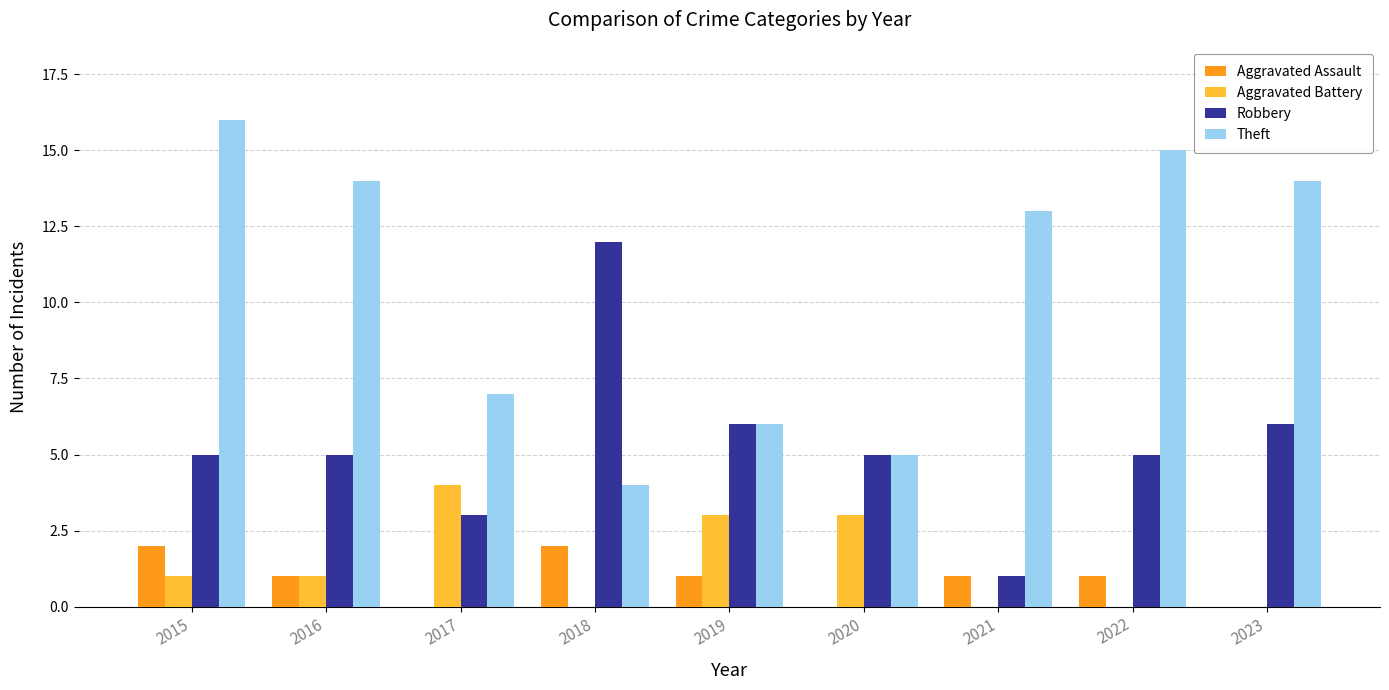

Reading left to right, list all the values displayed in this chart.

Aggravated Assault: 2	1	0	2	1	0	1	1	0
Aggravated Battery: 1	1	4	0	3	3	0	0	0
Robbery: 5	5	3	12	6	5	1	5	6
Theft: 16	14	7	4	6	5	13	15	14